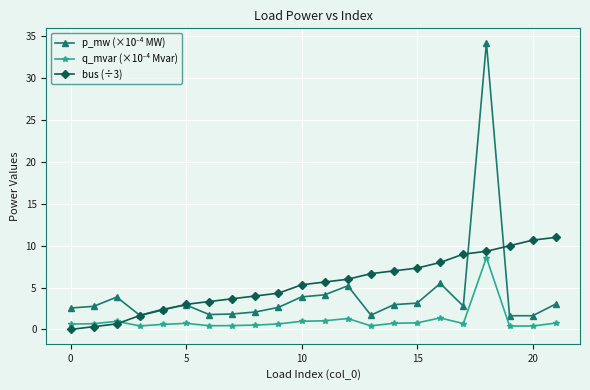

What is the value of the bus (÷3) point at the 10th from the left?

4.3